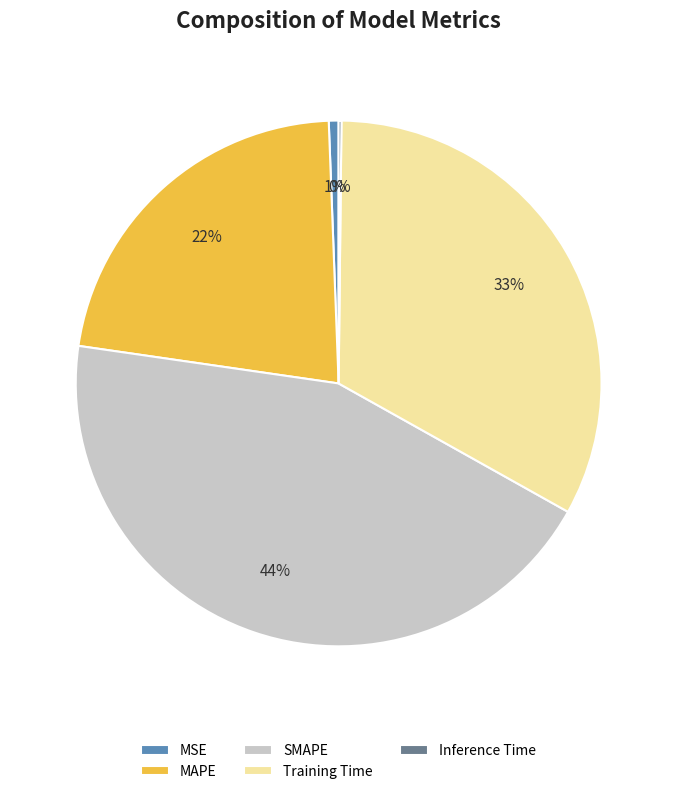

What is the largest slice in the pie chart?

SMAPE